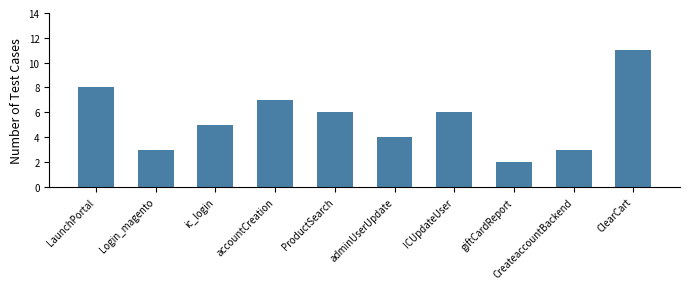

What is the sum of the values at ic_login and ProductSearch?

11